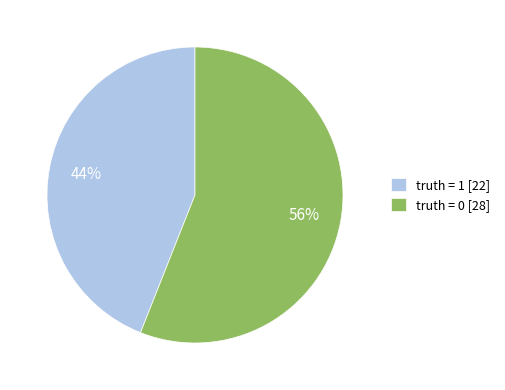

To the nearest percent, what portion does truth = 0 represent?

56%